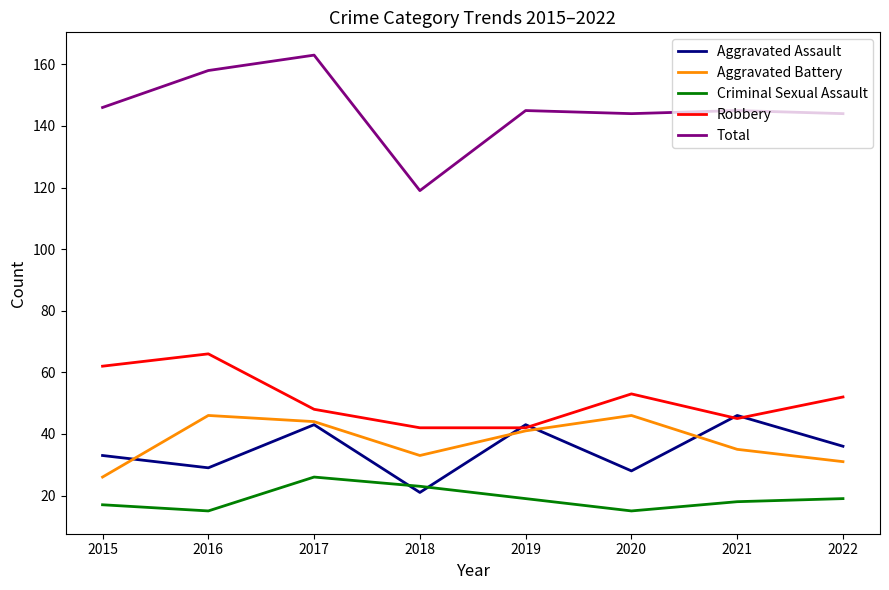

In Aggravated Battery, how many points are lower than both neighbors (excluding endpoints)?

1